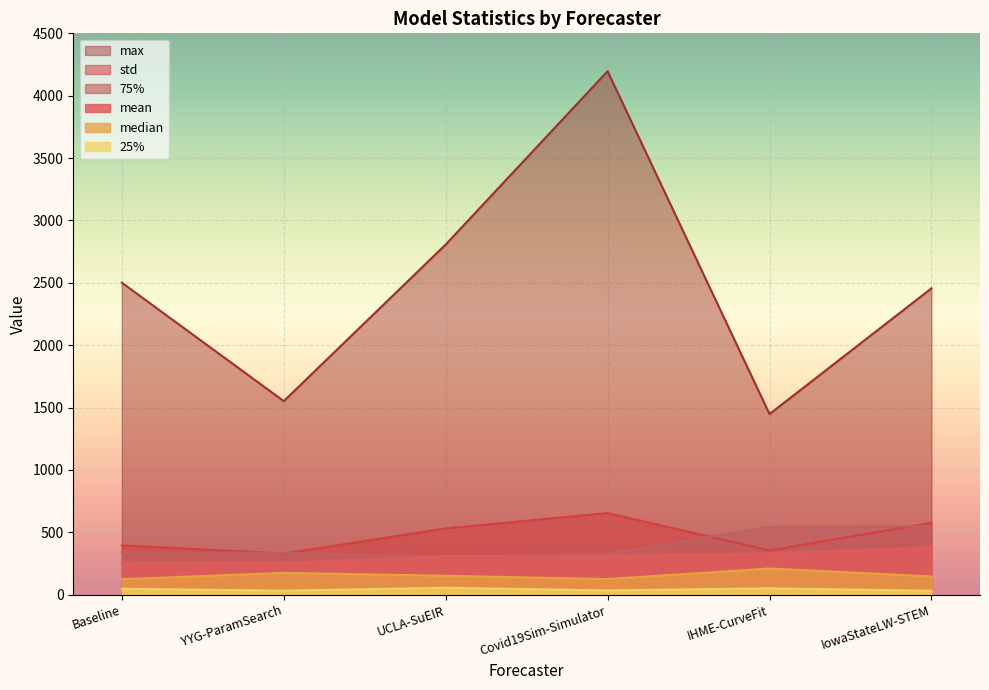

What is the label of the 5th point from the right?

YYG-ParamSearch